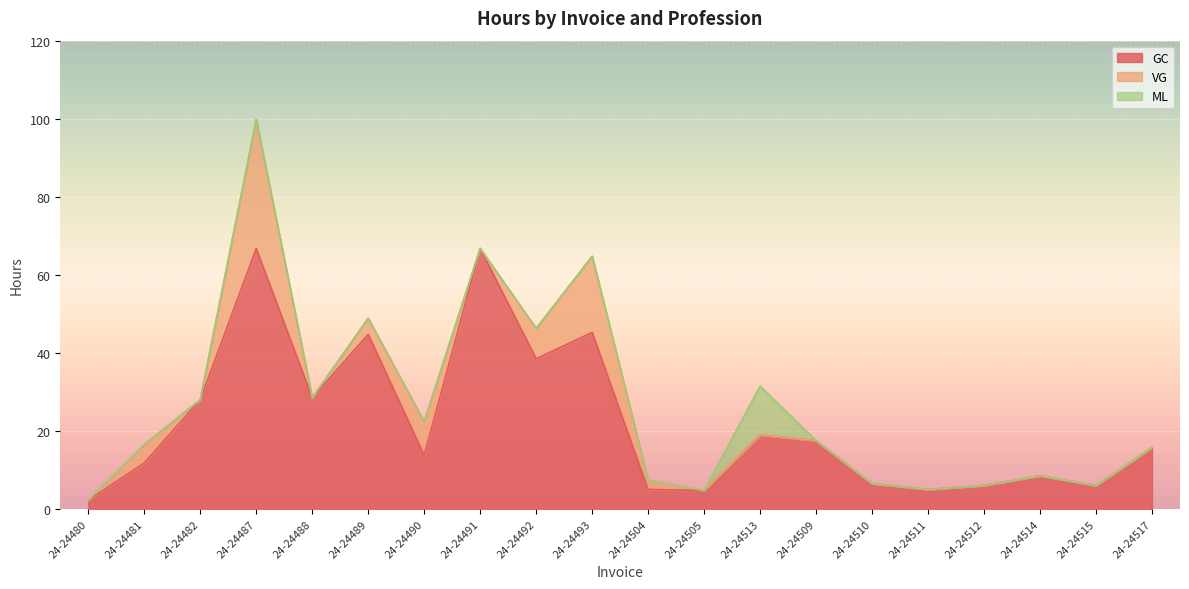

Is the value of VG at 24-24488 greater than the value of GC at 24-24493?

No